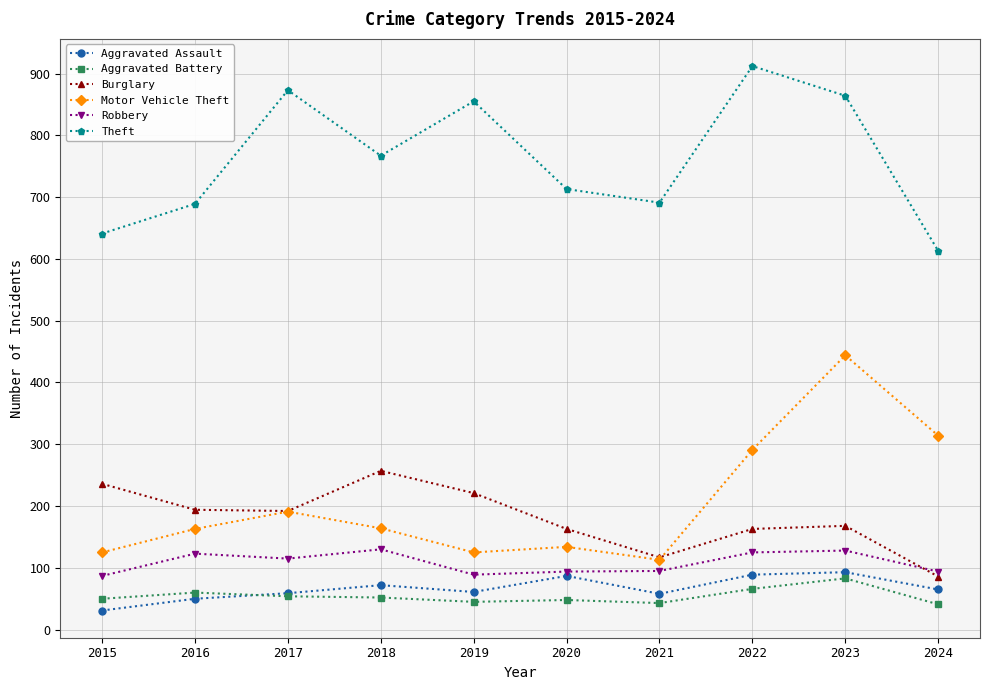

What is the total value across all series at 2017?

1484